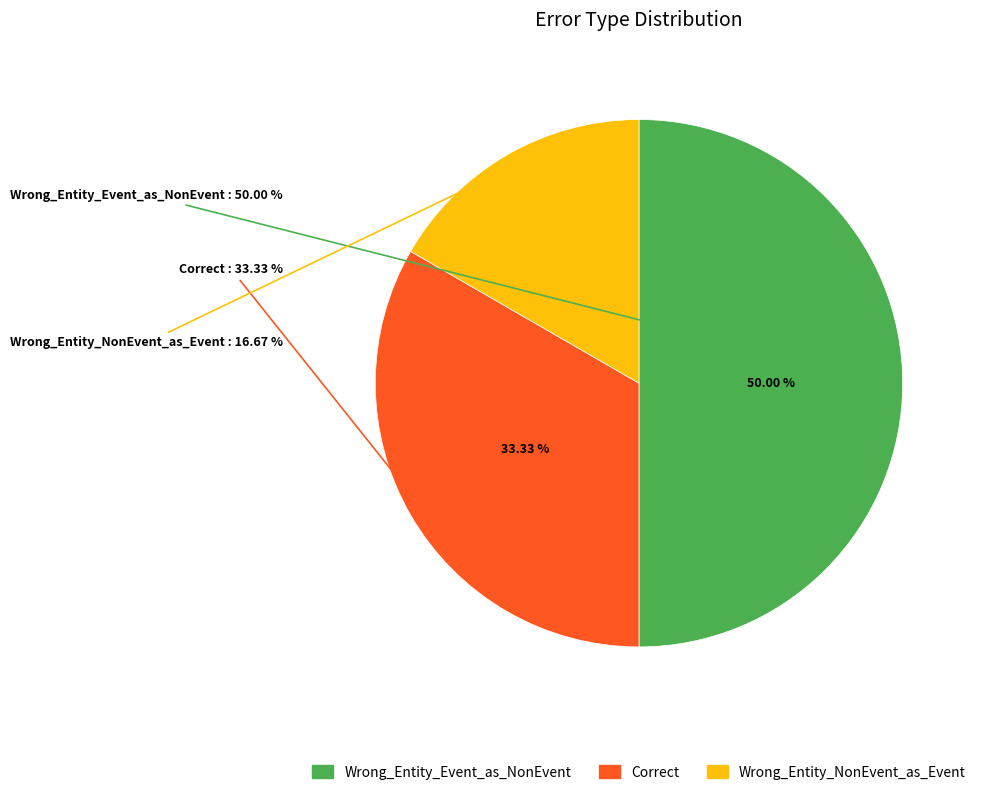

To the nearest percent, what is the average slice percentage?

33%